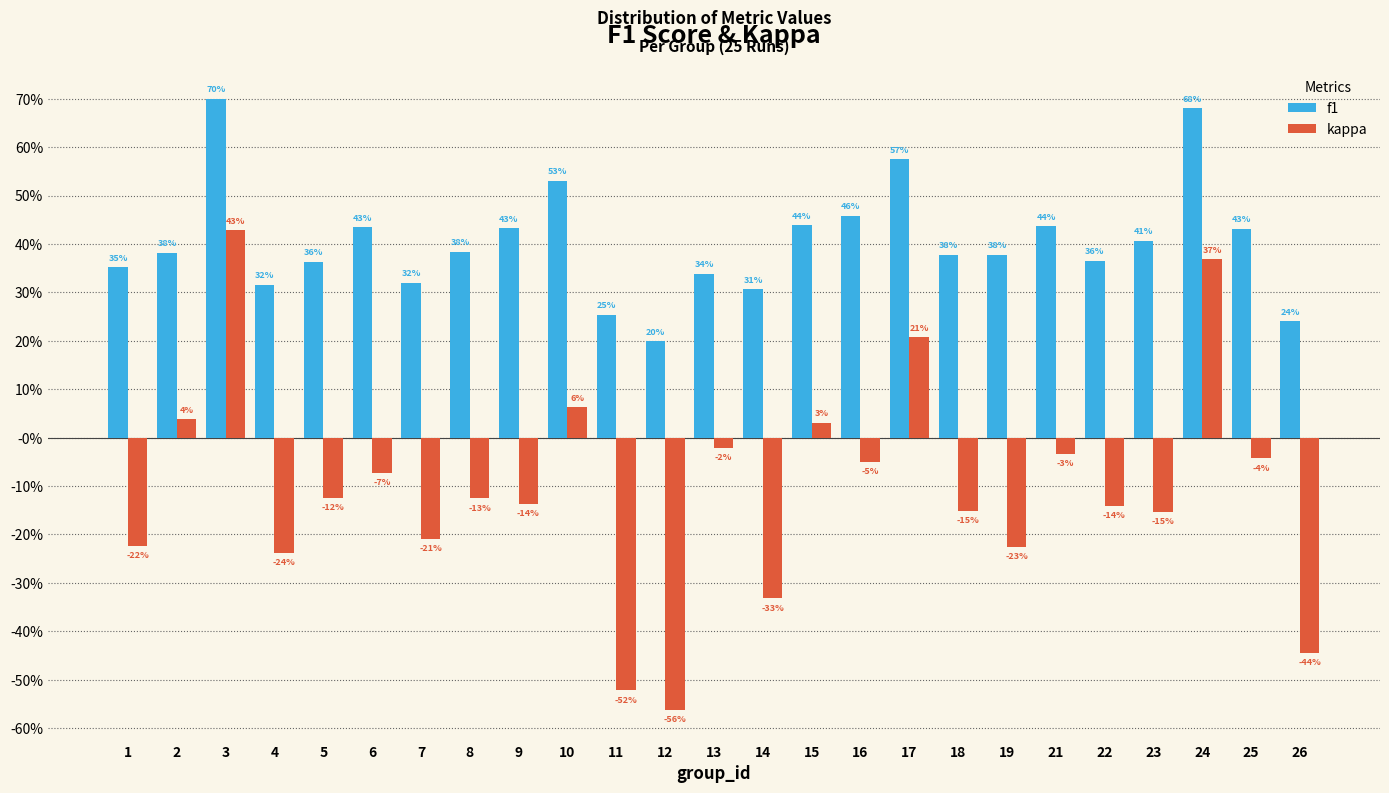

What are all the series names shown in the legend?

f1, kappa